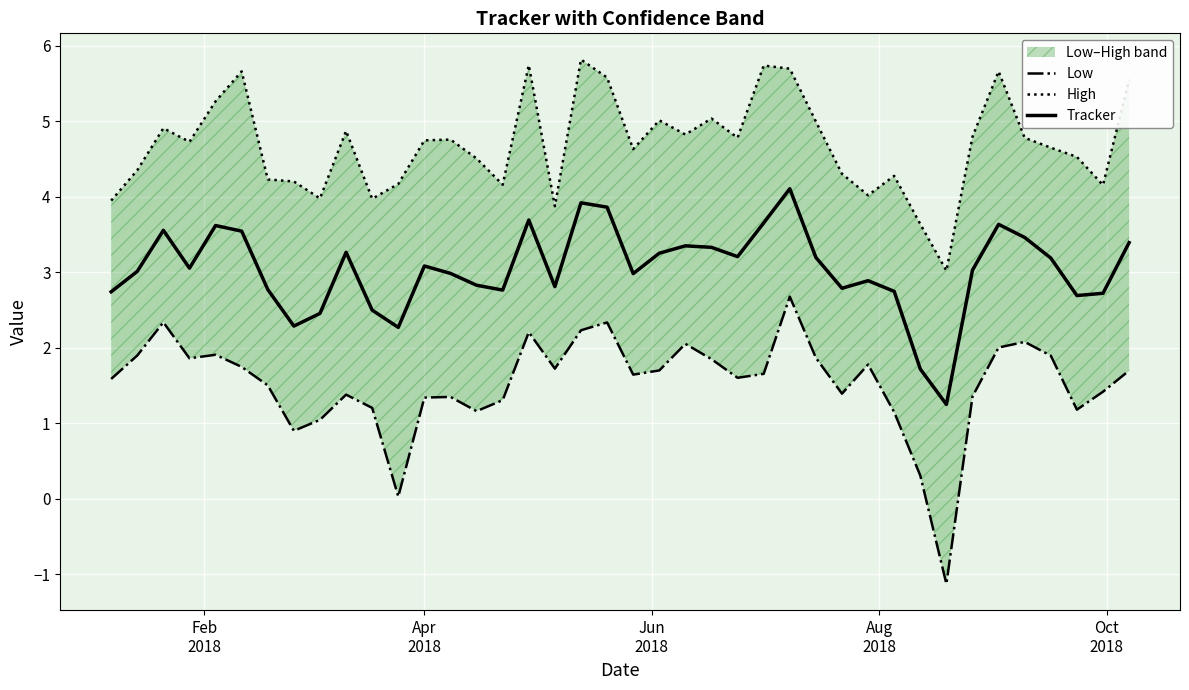

What is the lowest value of the Tracker series?

1.2